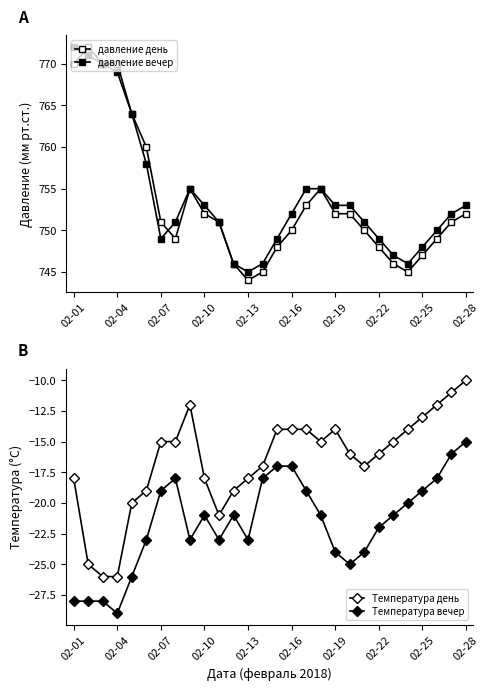

At which category is the sum across all series the highest?

02-01